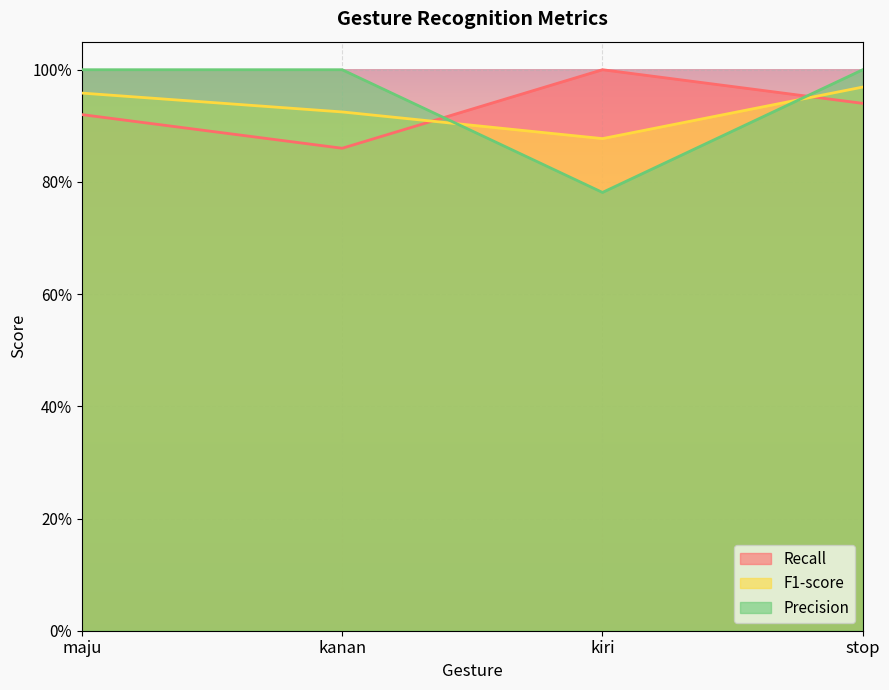

What is the label of the 1st point from the left?

maju